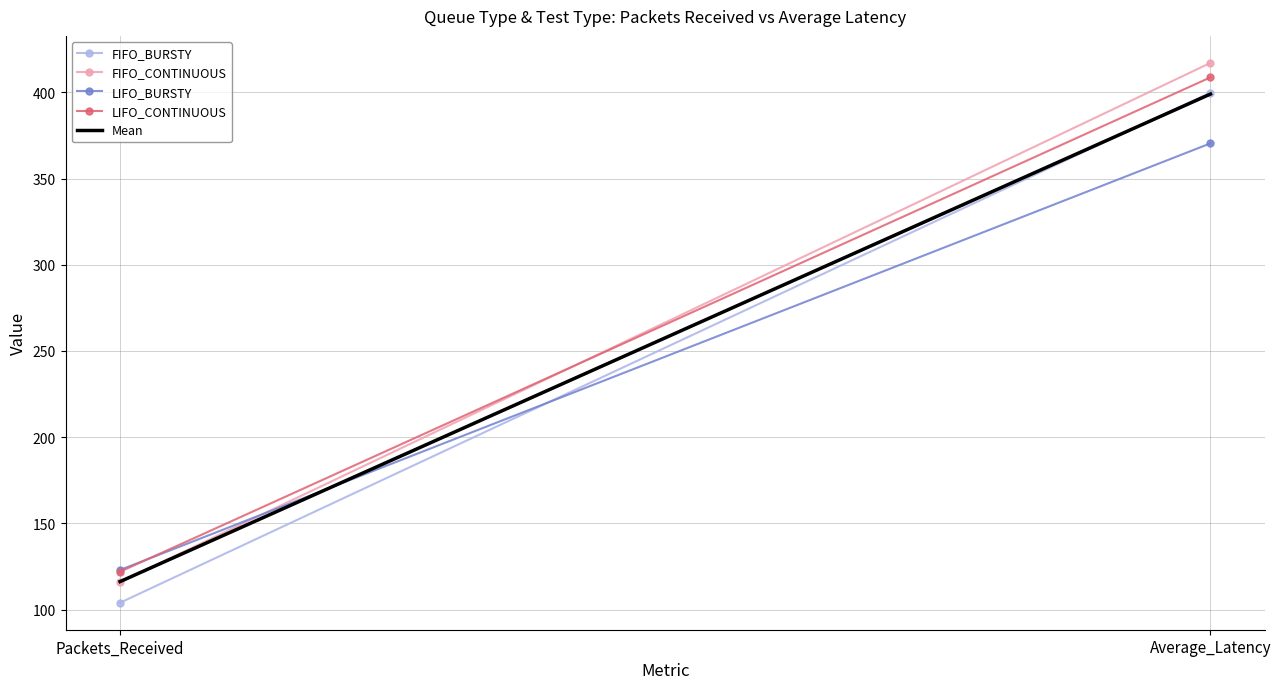

Is it true that FIFO_BURSTY equals 399.8 at Average_Latency?

True